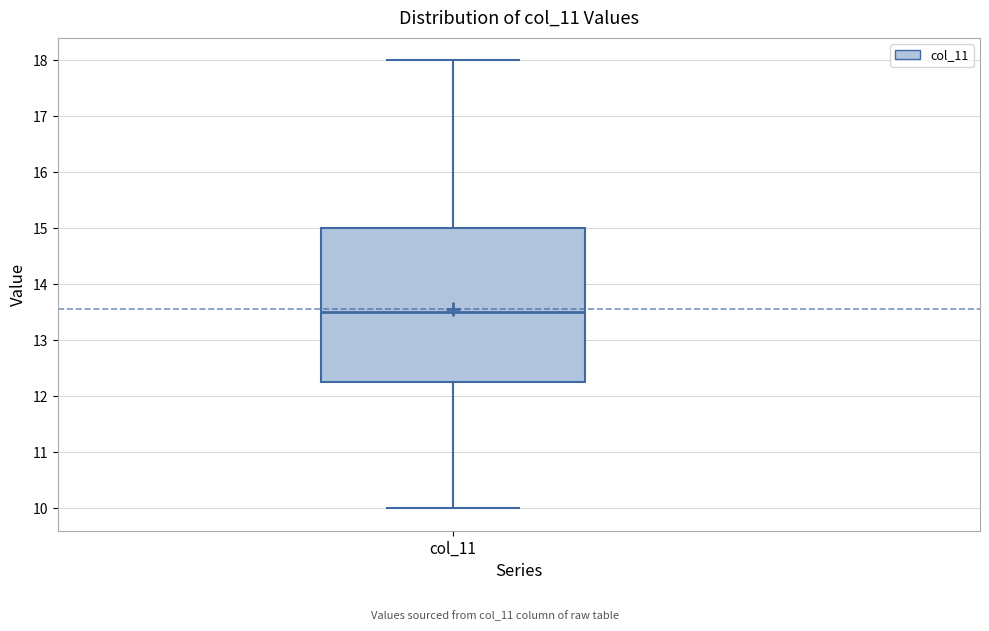

Read this box plot against the y-axis: the position of the median line, the range covered by the box, and the ends of both whiskers. The values are not printed on the chart, so give them approximately, as read against the axis.

median 13.5, box 12.3 to 15.0, whiskers 10.0 to 18.0